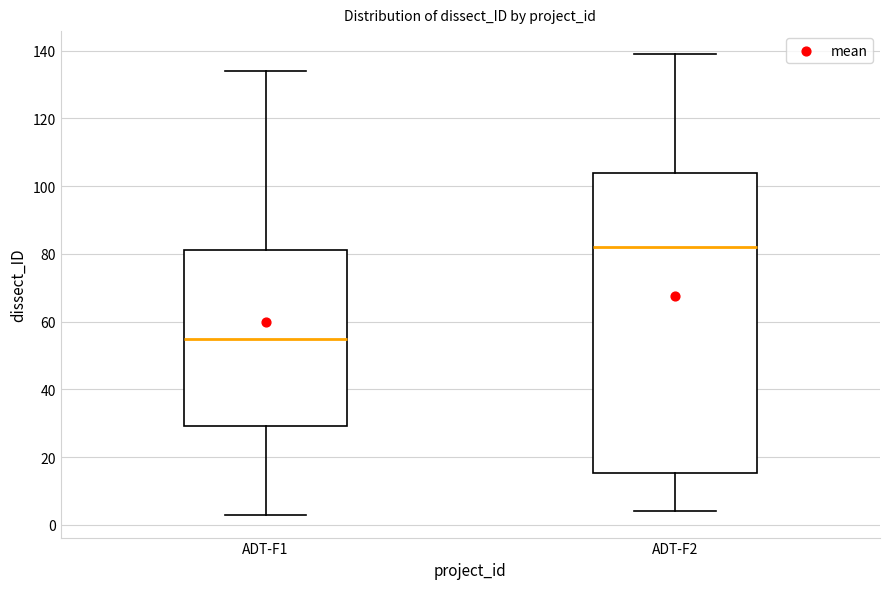

Which box has the lowest median line?

ADT-F1